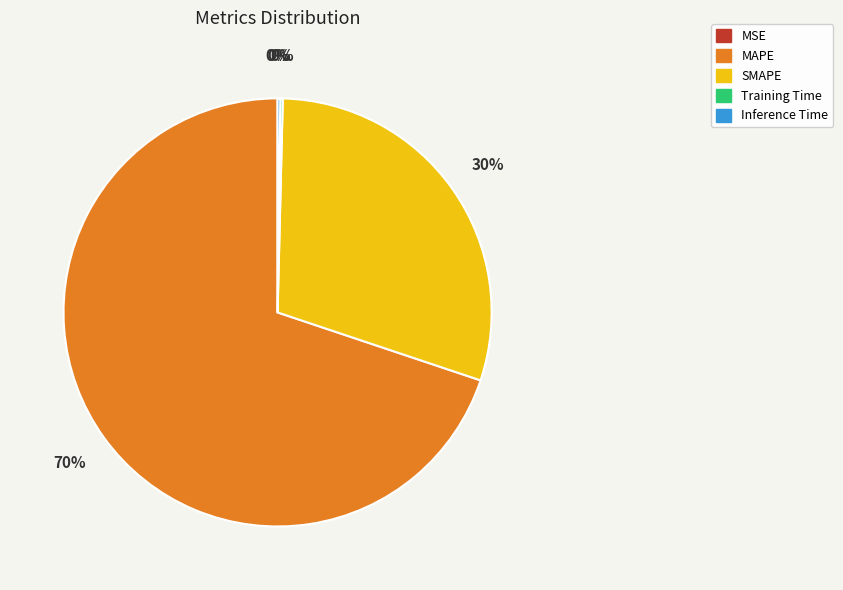

To the nearest percent, what is the average slice percentage?

20%